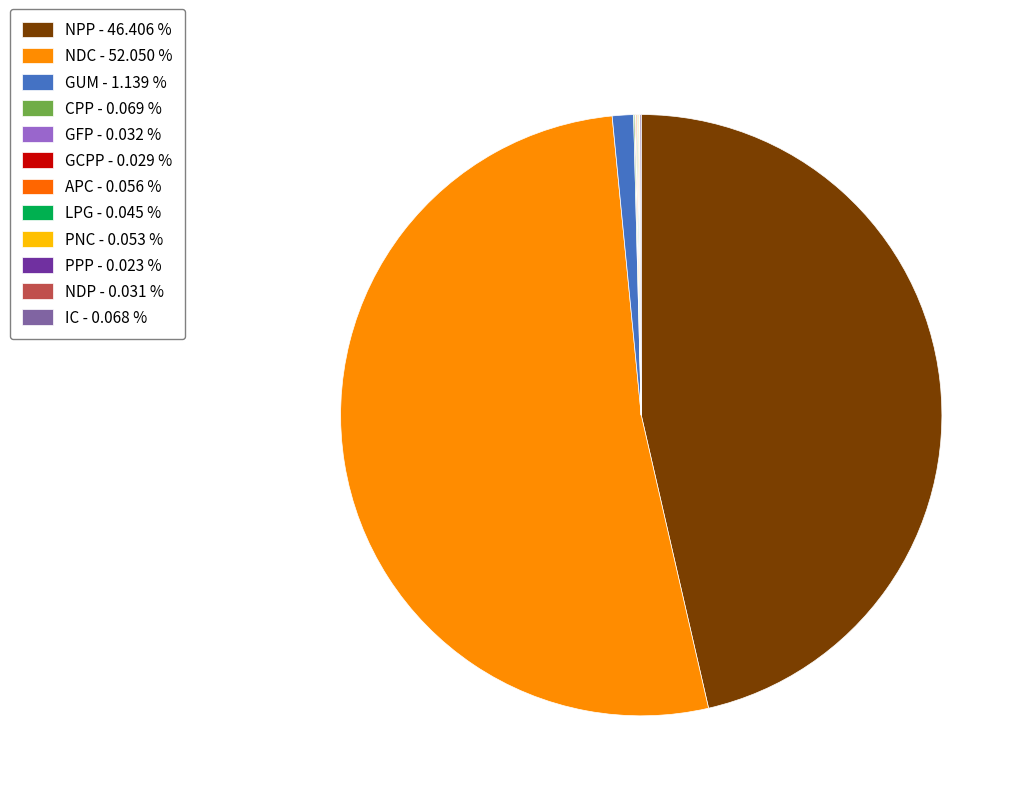

Between GCPP and NPP, which is larger?

NPP